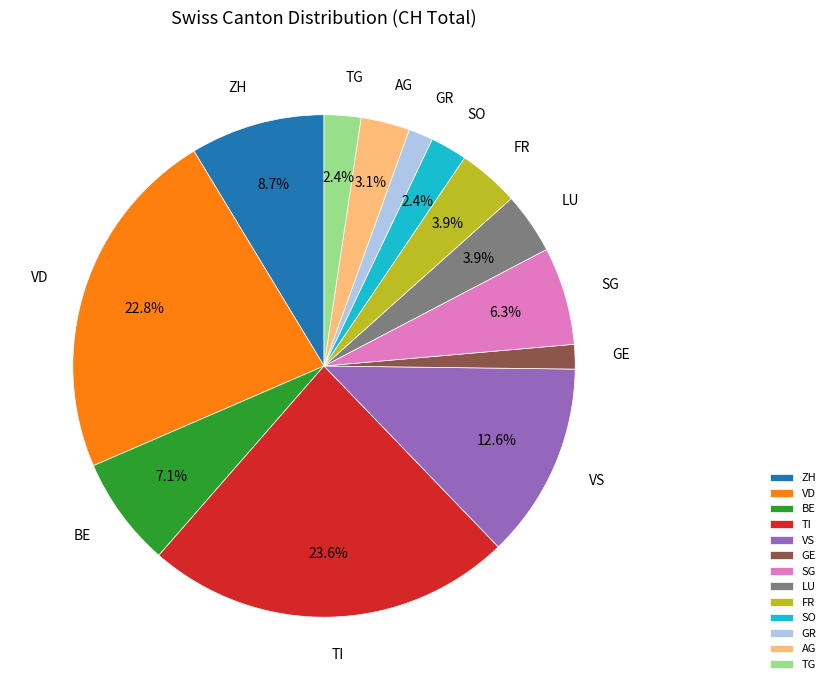

To the nearest percent, what is the difference between the LU and GR slice percentages?

2%